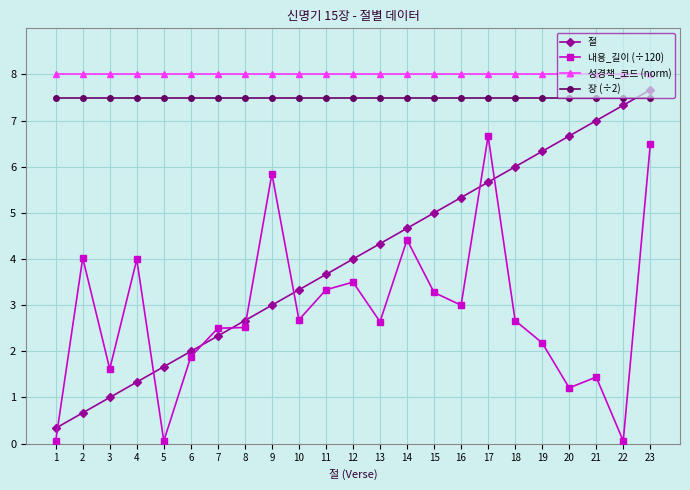

What is the highest value of the 성경책_코드 (norm) series?

8.0